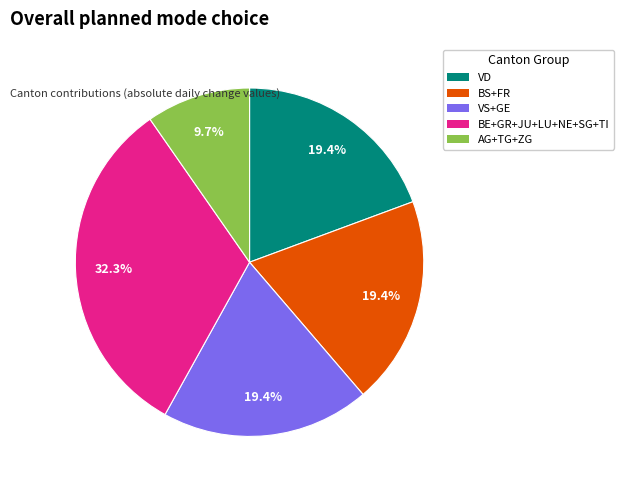

What is the largest slice in the pie chart?

BE+GR+JU+LU+NE+SG+TI